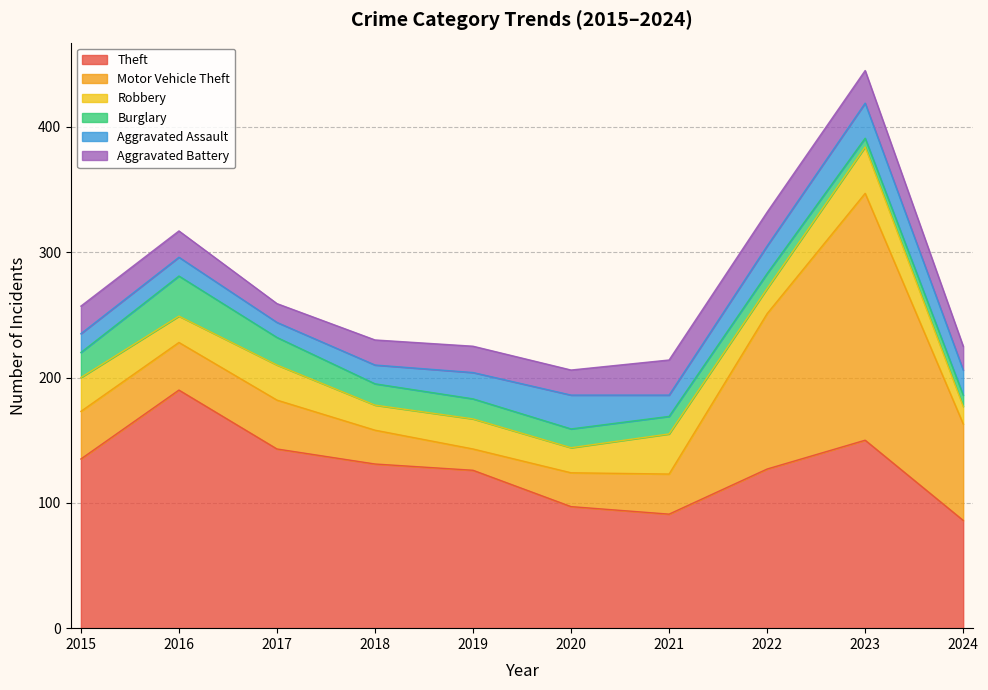

What is the value of the Burglary point at the 5th from the left?

16